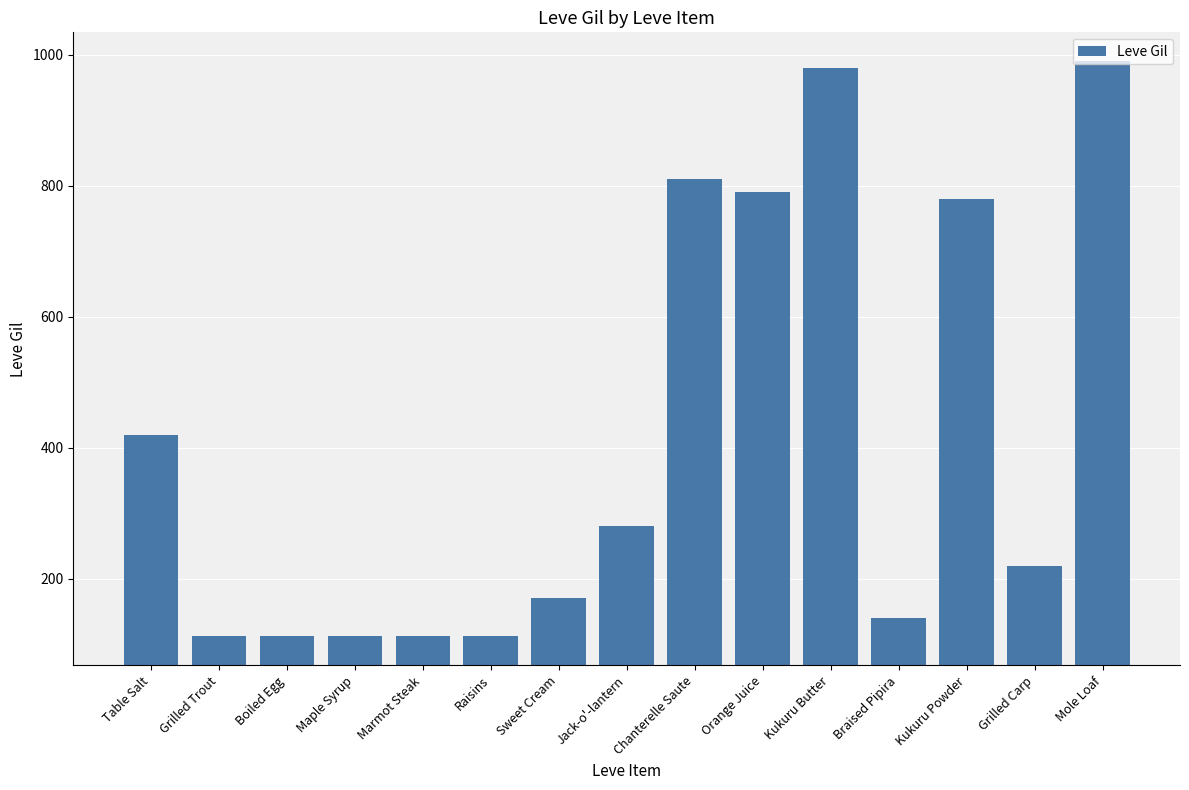

Between Kukuru Powder and Kukuru Butter, which is larger?

Kukuru Butter